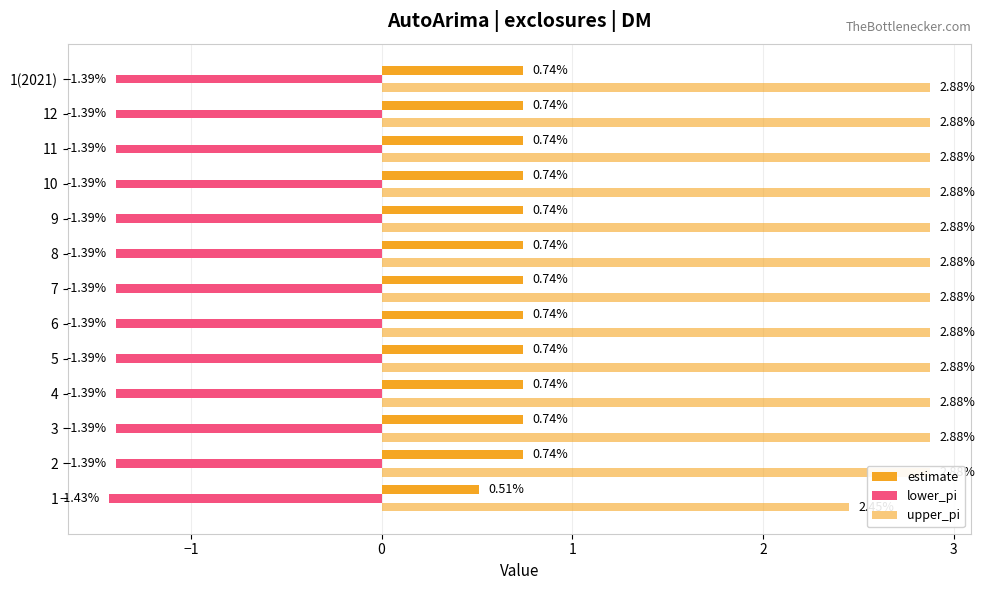

Is it true that estimate equals 1.0 at 4?

False